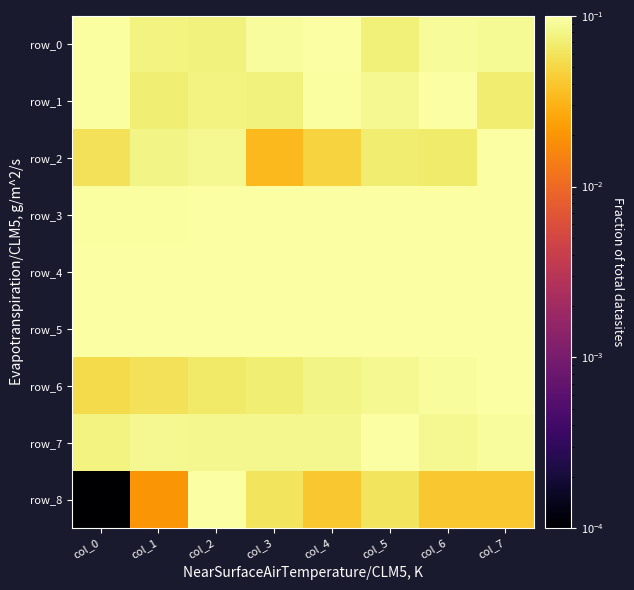

Which series has the largest total across all categories?

row_4